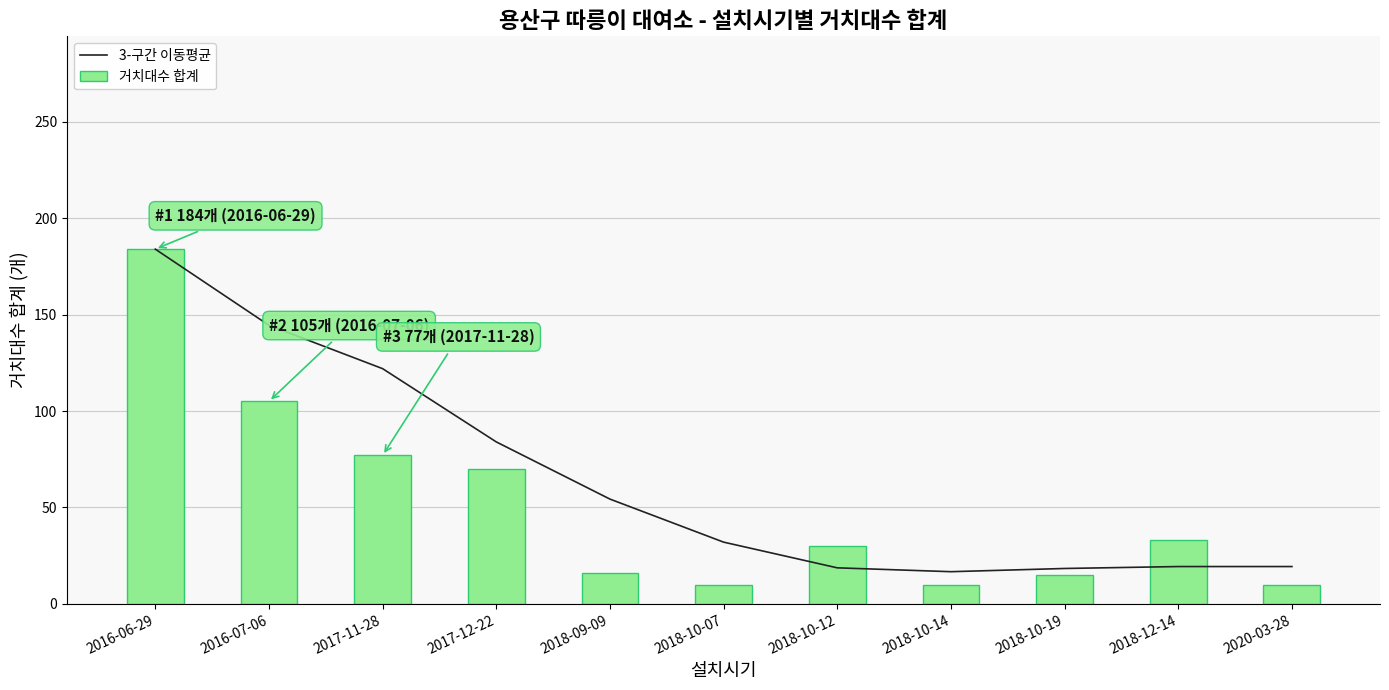

List the labels in order of 3-구간 이동평균 value, smallest first.

2018-10-14, 2018-10-19, 2018-10-12, 2018-12-14, 2020-03-28, 2018-10-07, 2018-09-09, 2017-12-22, 2017-11-28, 2016-07-06, 2016-06-29